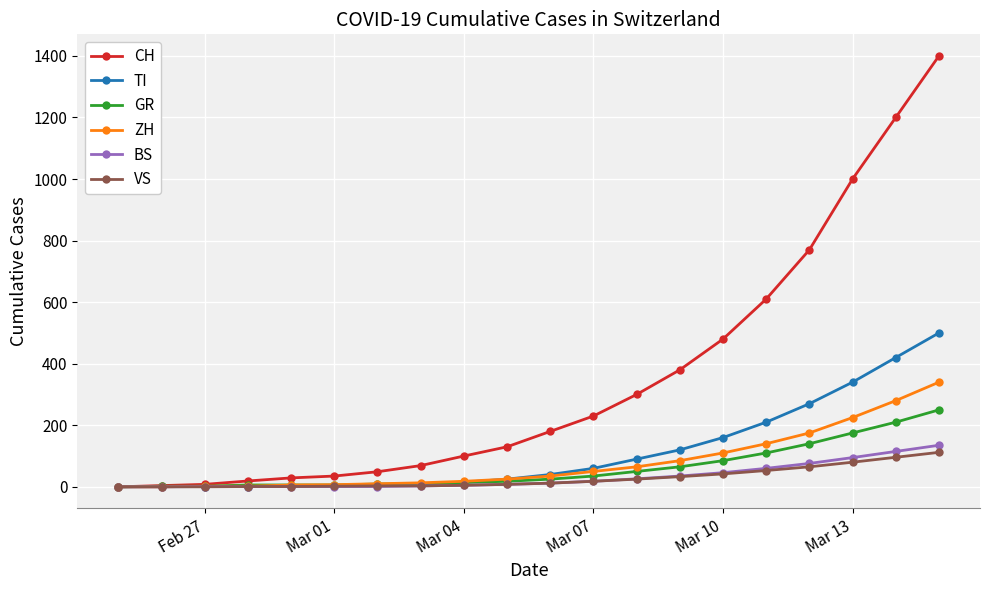

What is the greatest value displayed?

1400